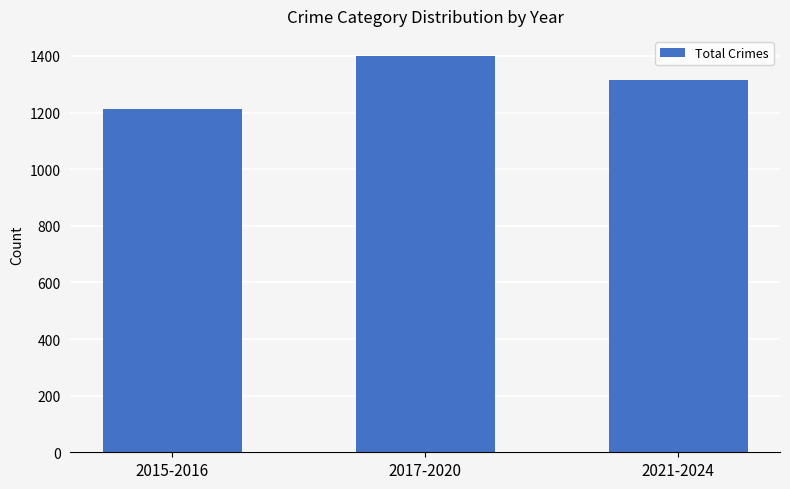

Which has a higher value, 2015-2016 or 2017-2020?

2017-2020